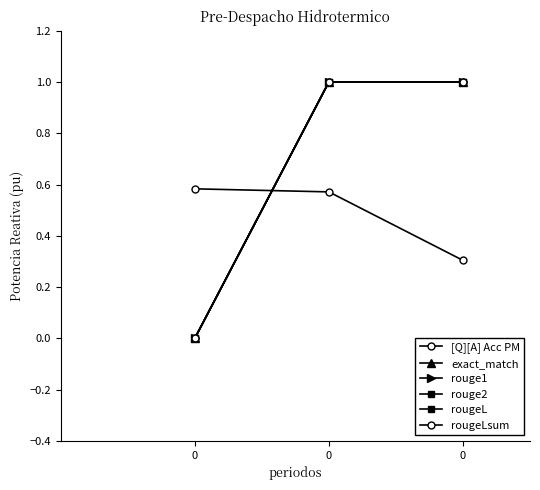

What is the sum of the rougeLsum values at 0 and 0?

2.0